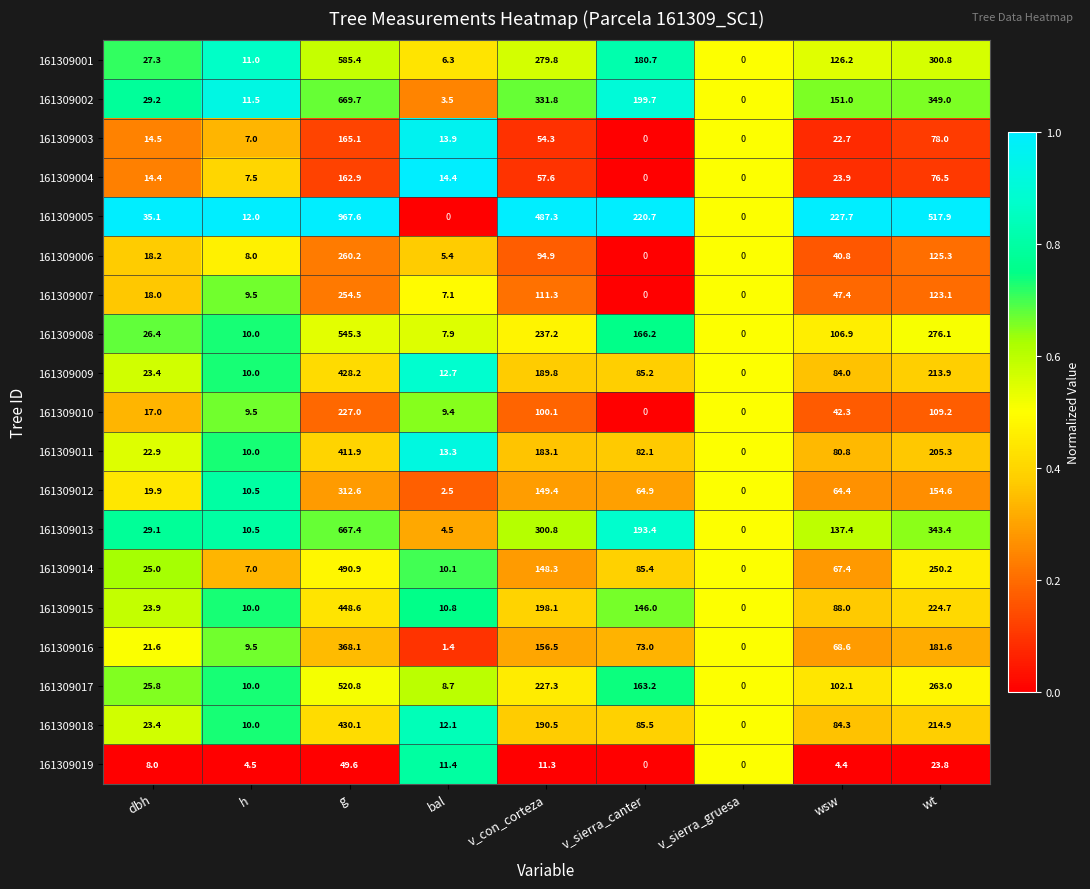

At which label does 161309015 reach its peak?

g